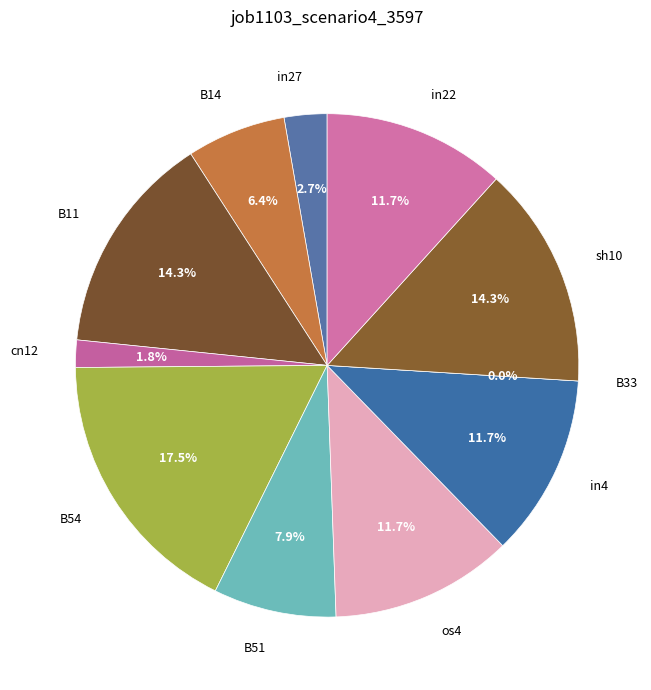

Rank the categories by value from lowest to highest.

B33, cn12, in27, B14, B51, os4, in4, in22, B11, sh10, B54